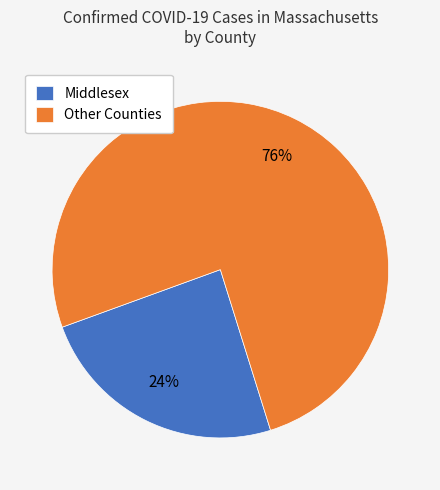

To the nearest percent, what is the combined percentage of Other Counties and Middlesex?

100%